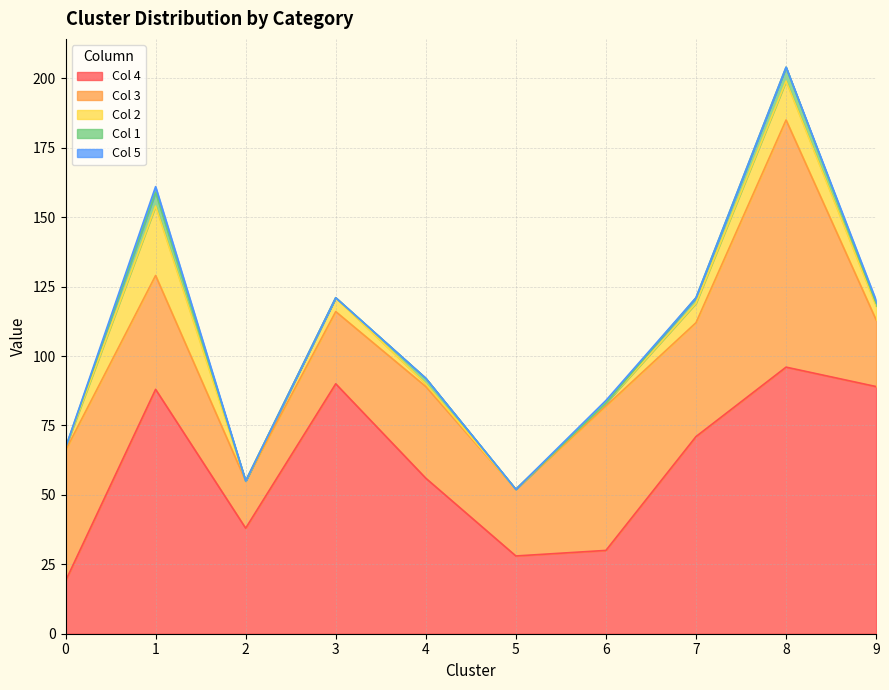

The 1 series shows -3 at 0. True or false?

False